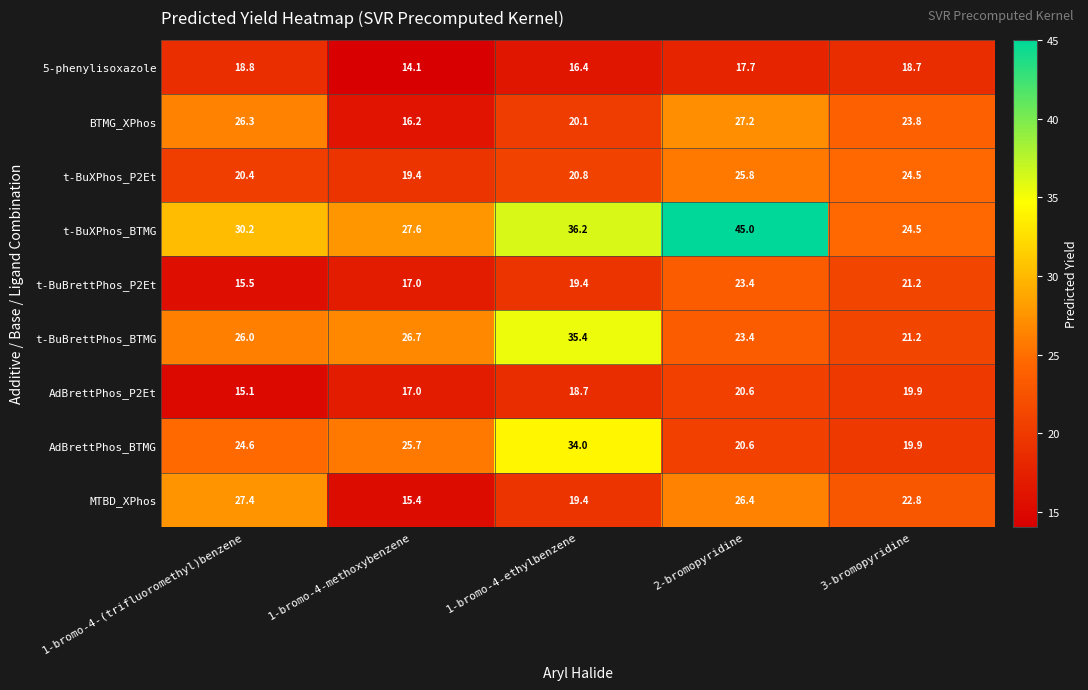

At how many categories does at least one series exceed 30?

3